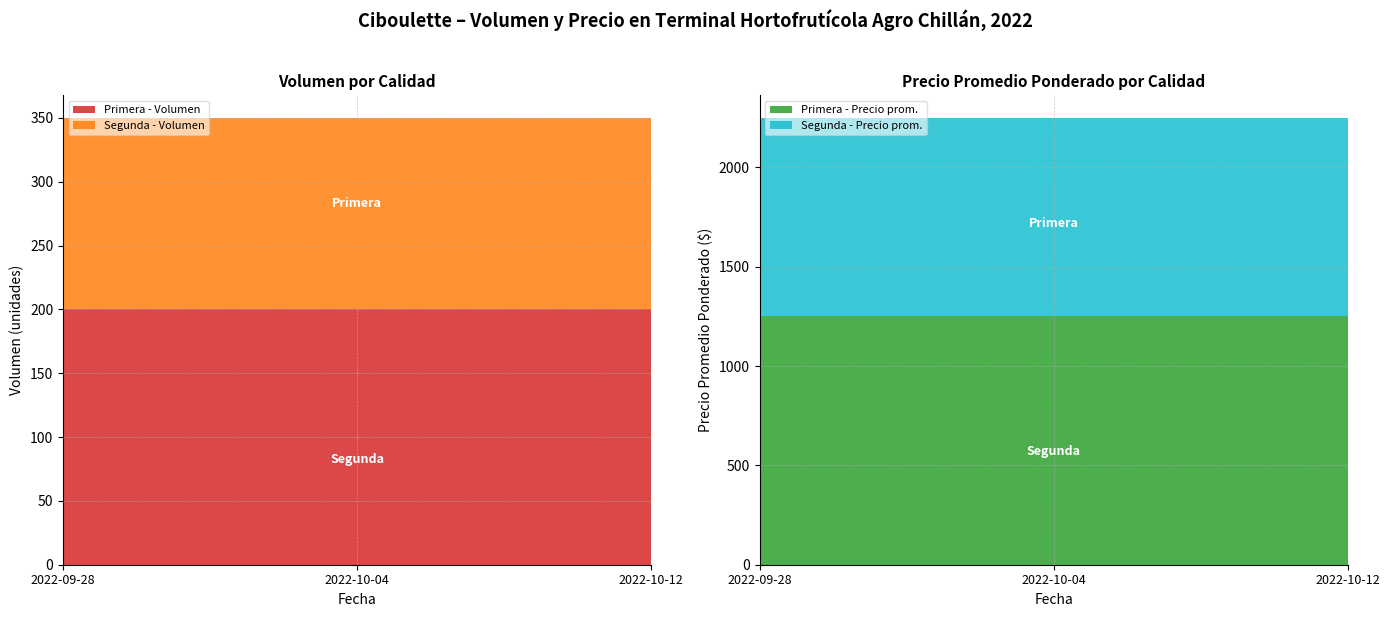

Reading left to right, transcribe all the data shown in this chart.

Primera - Volumen: 200	200	200
Segunda - Volumen: 150	150	150
Primera - Precio promedio ponderado: 1250	1250	1250
Segunda - Precio promedio ponderado: 1000	1000	1000